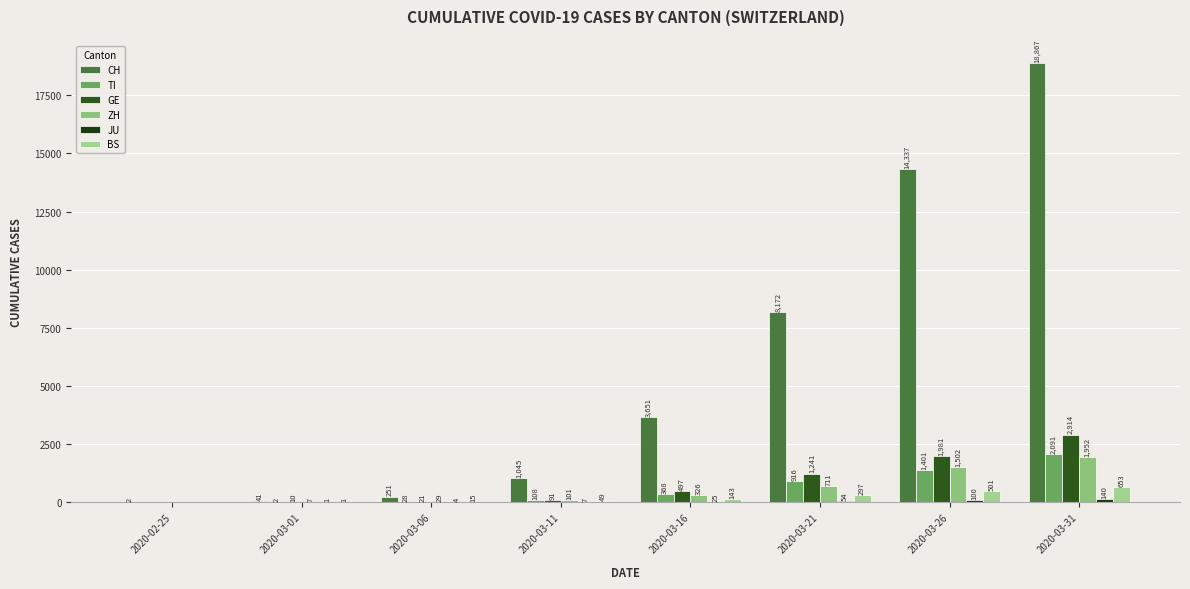

At which label does TI first exceed 368?

2020-03-21